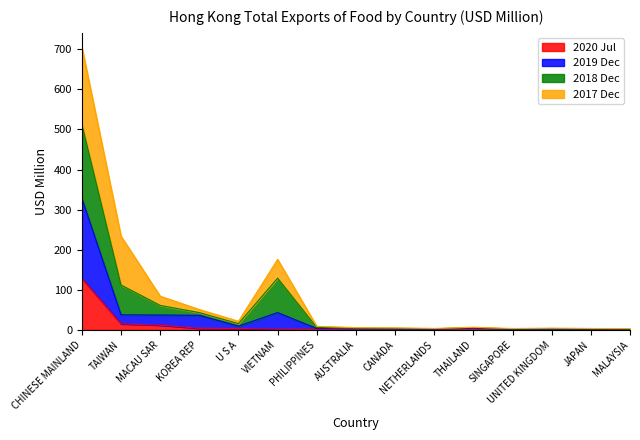

What are all the series names shown in the legend?

2020 Jul, 2019 Dec, 2018 Dec, 2017 Dec